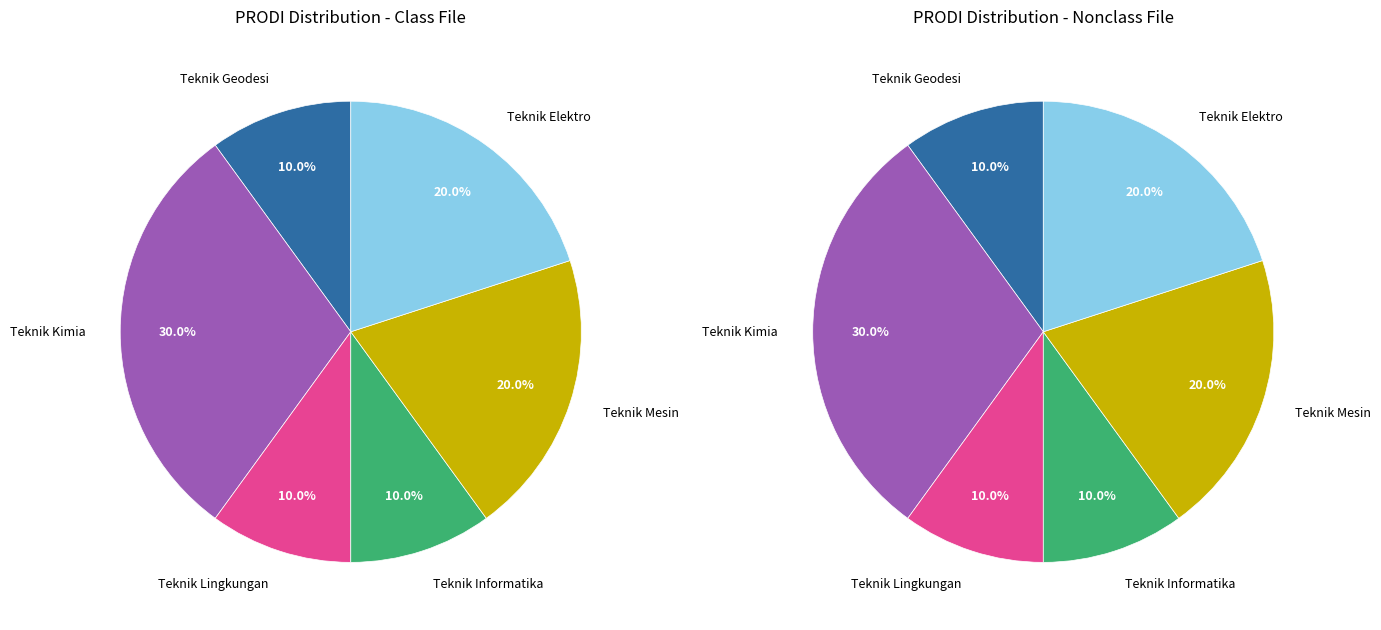

What percentage do Teknik Mesin and Teknik Informatika together represent?

30.0%